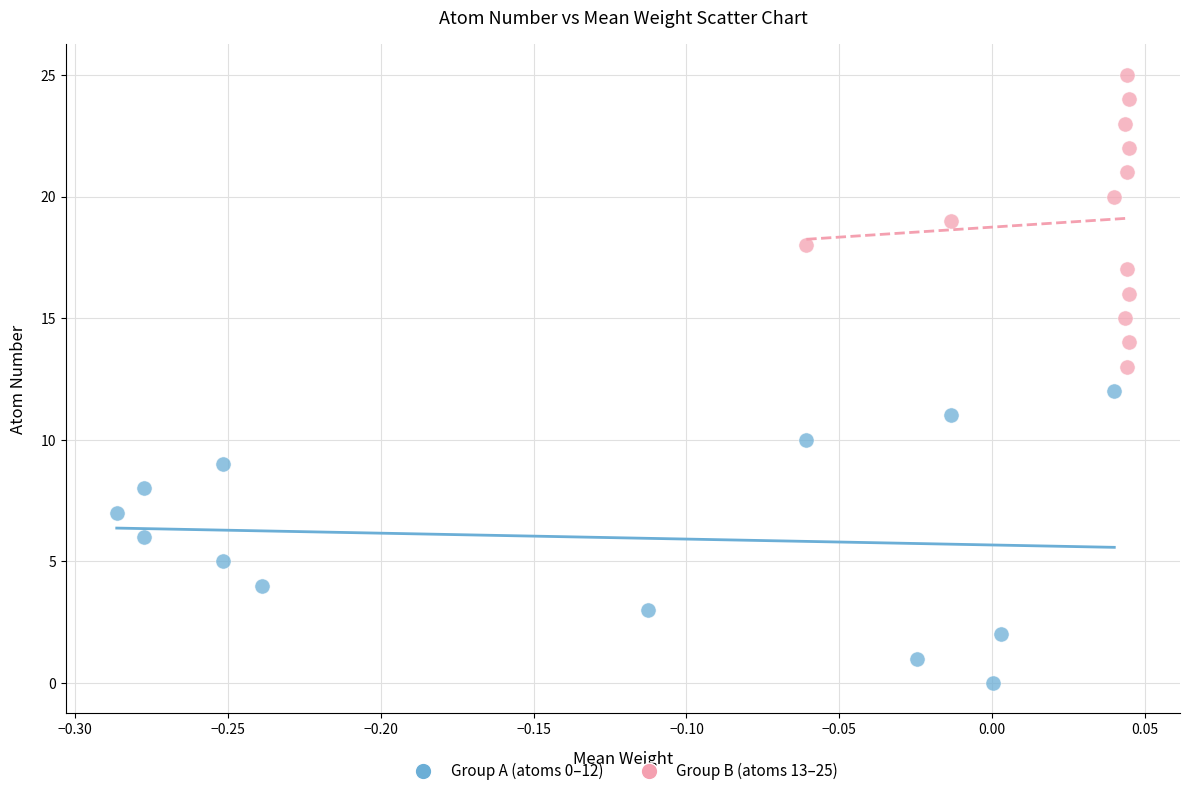

Which series contains the lowest Y value?

Group A (atoms 0–12)